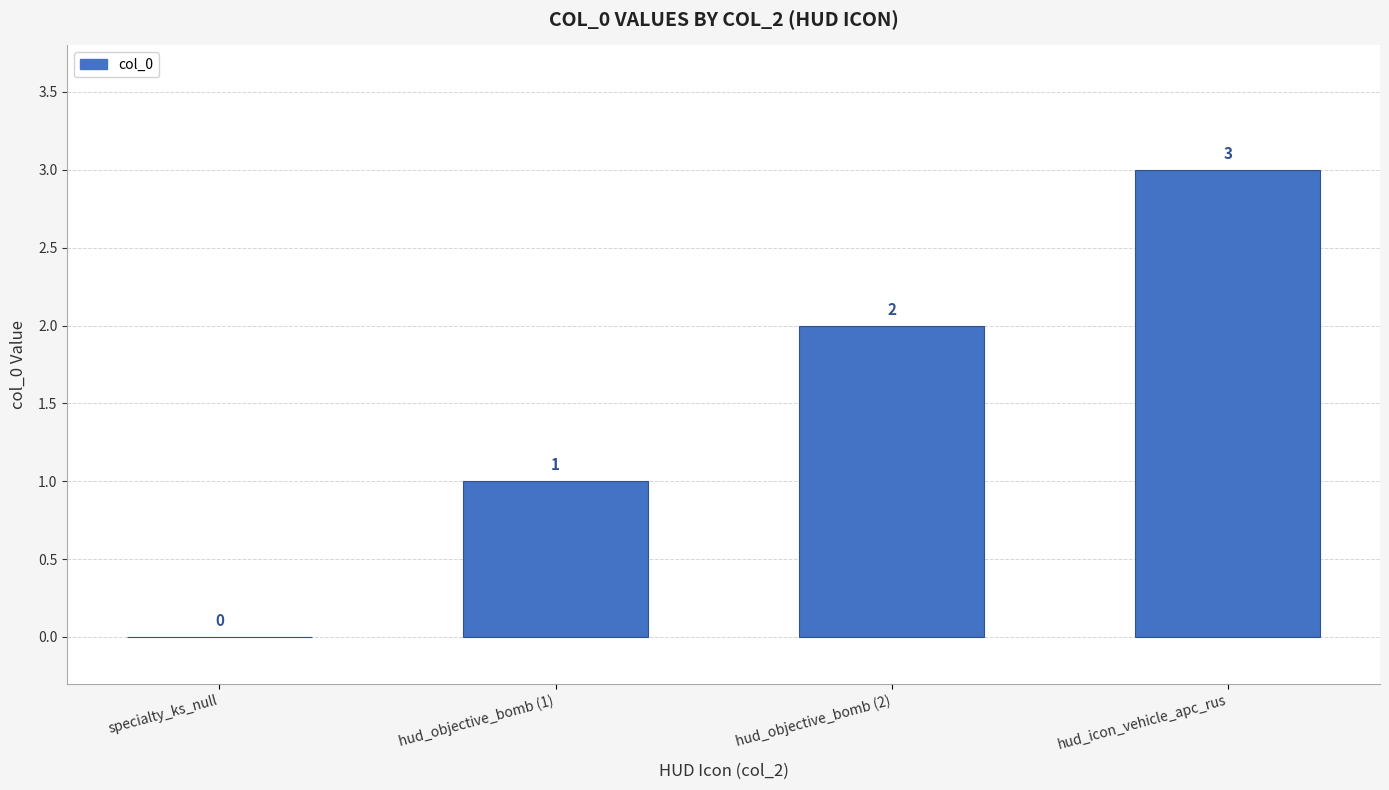

Reading right to left, extract all data points from this chart.

3	2	1	0